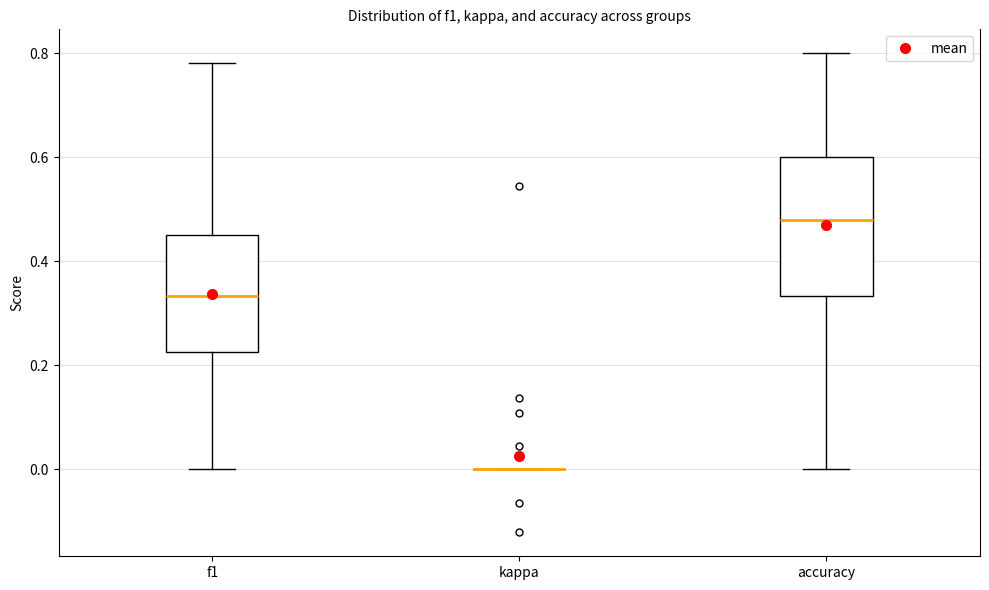

Reading left to right, read every box against the y-axis: the position of its median line, the range the box covers, and the ends of its whiskers. The values are not printed on the chart, so give them approximately, as read against the axis.

f1: median 0.34, box 0.22 to 0.46, whiskers 0.00 to 0.78
kappa: box collapsed to a line at 0.00, whiskers 0.00 to 0.00
accuracy: median 0.48, box 0.34 to 0.60, whiskers 0.00 to 0.80